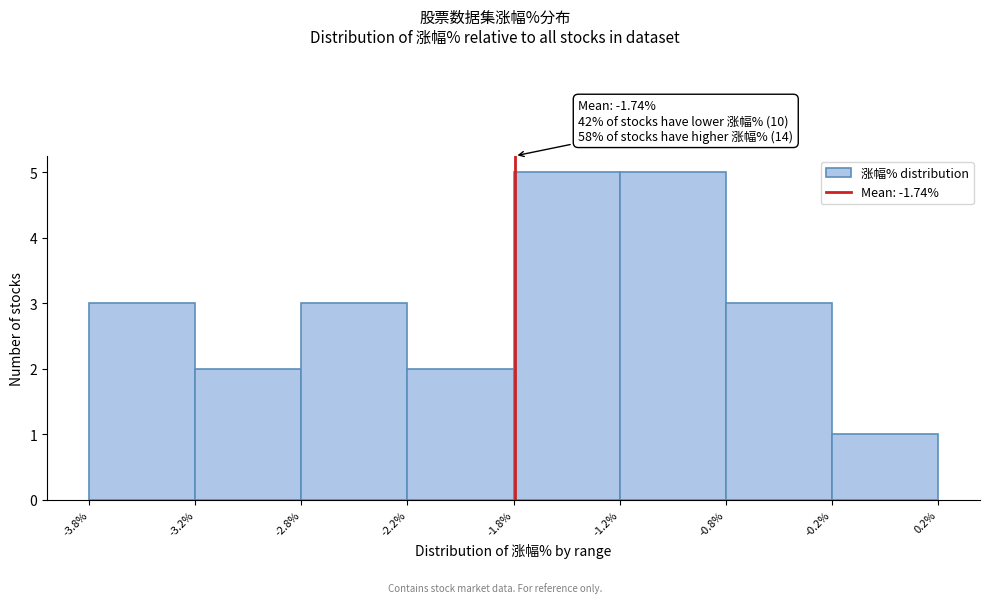

Reading right to left, what are all the values shown in this chart?

1	3	5	5	2	3	2	3